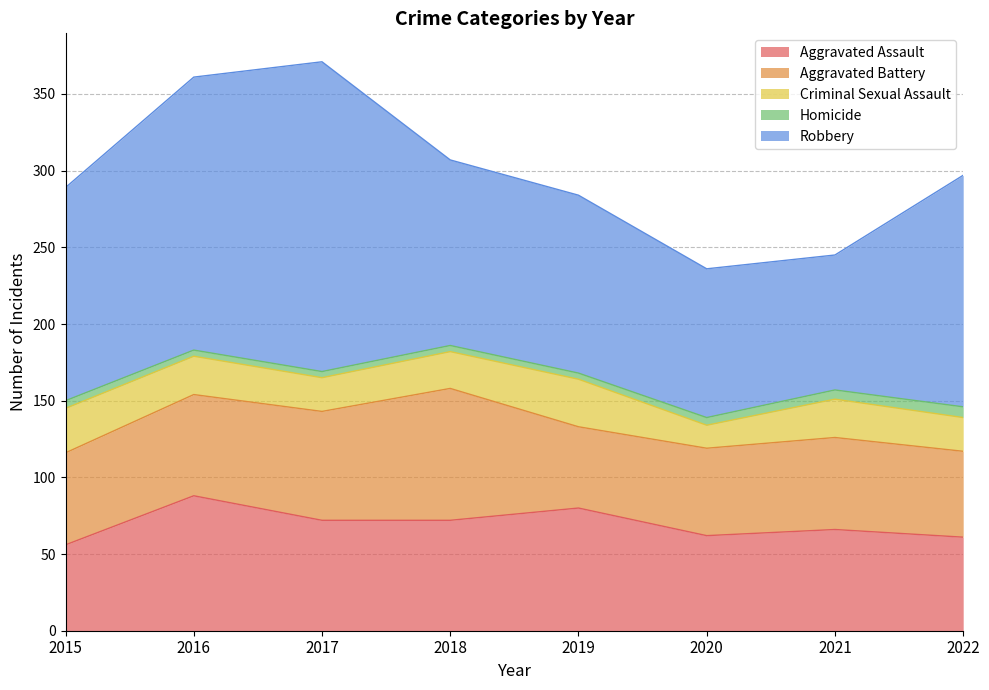

Which has a higher value, 2021 or 2018?

2018